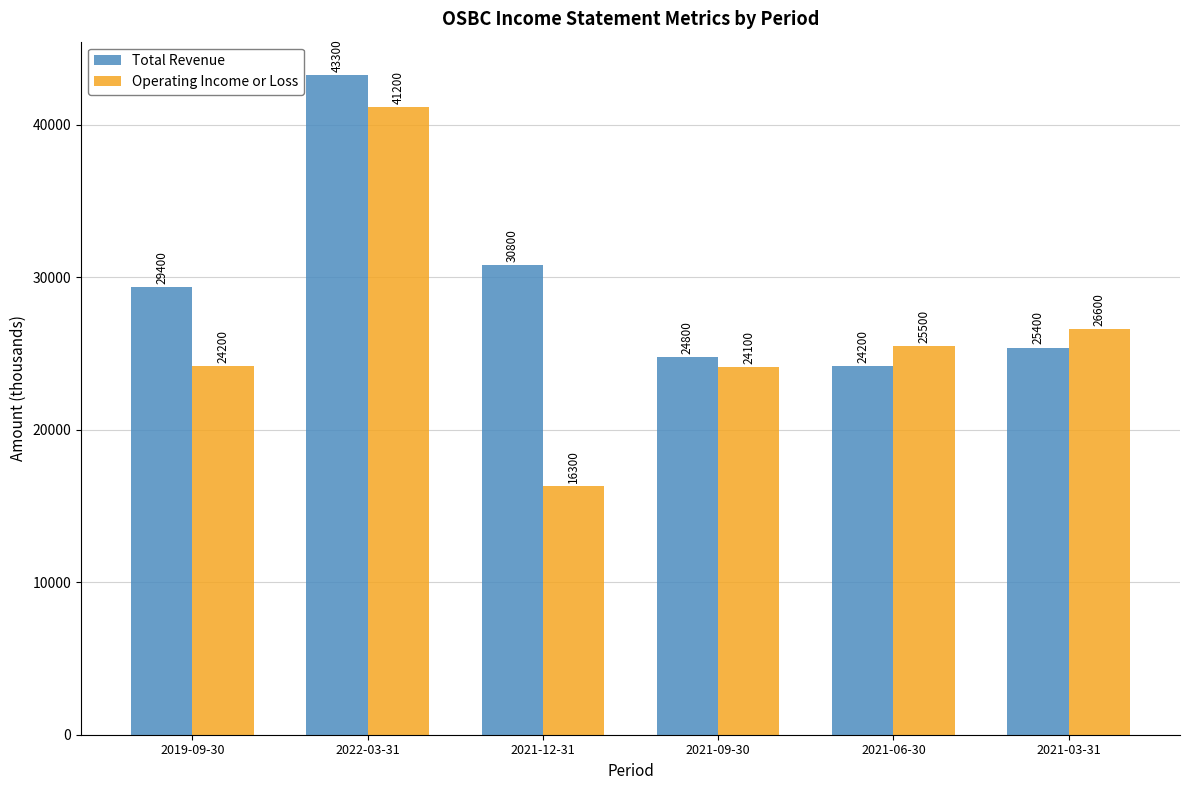

Count the number of data series in this chart.

2